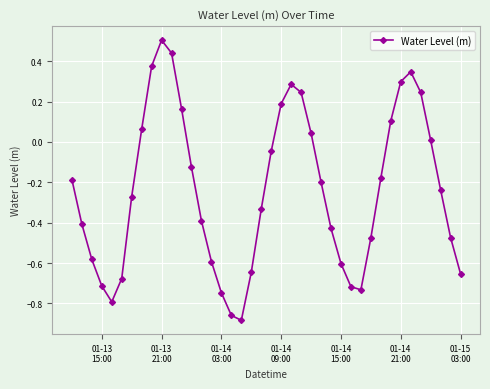

How many interior local valleys (lower than both neighbors) does the data have?

3